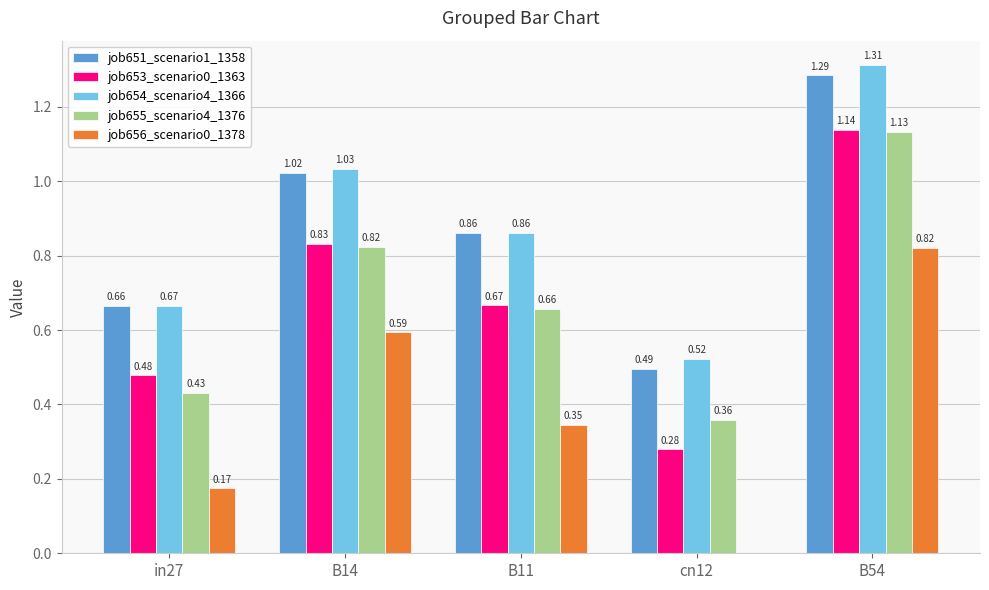

What is the sum of all job653_scenario0_1363 values?

3.4